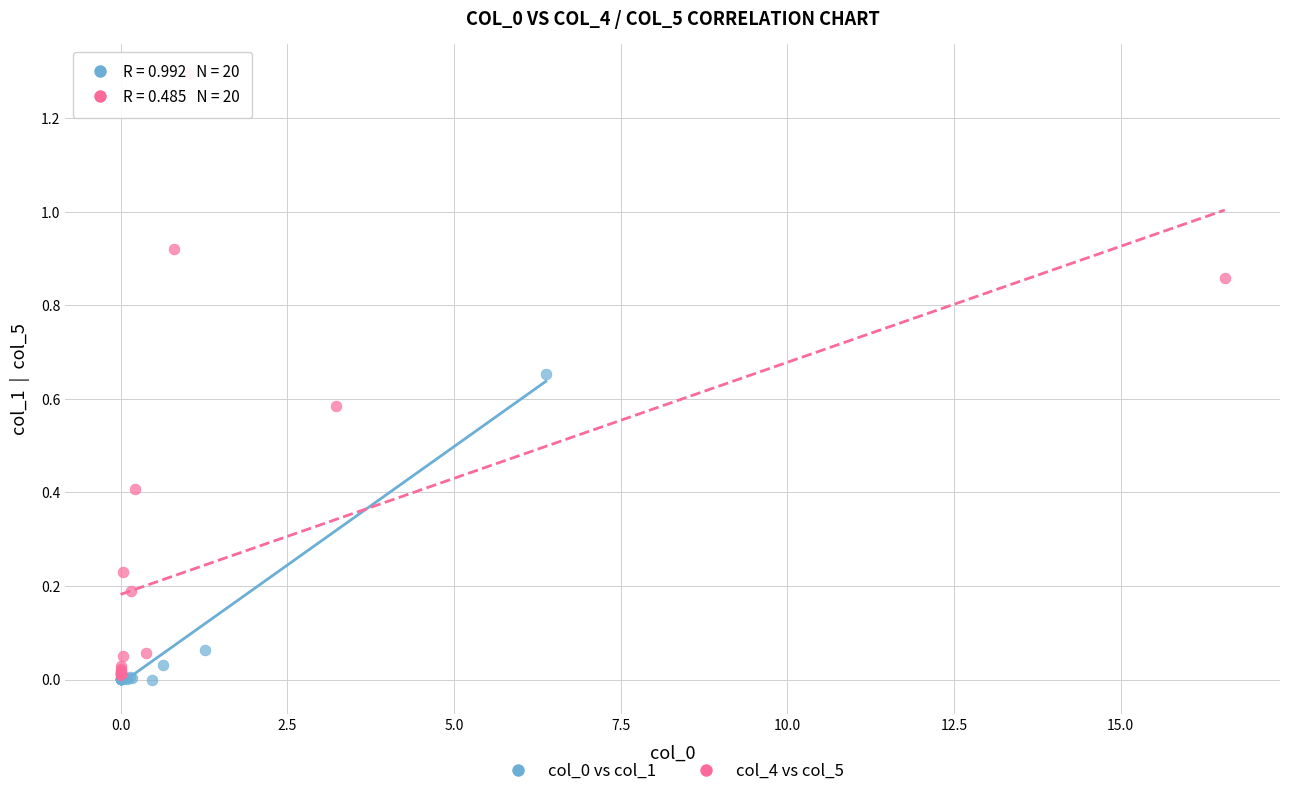

Which series reaches the maximum Y coordinate?

col_4 vs col_5